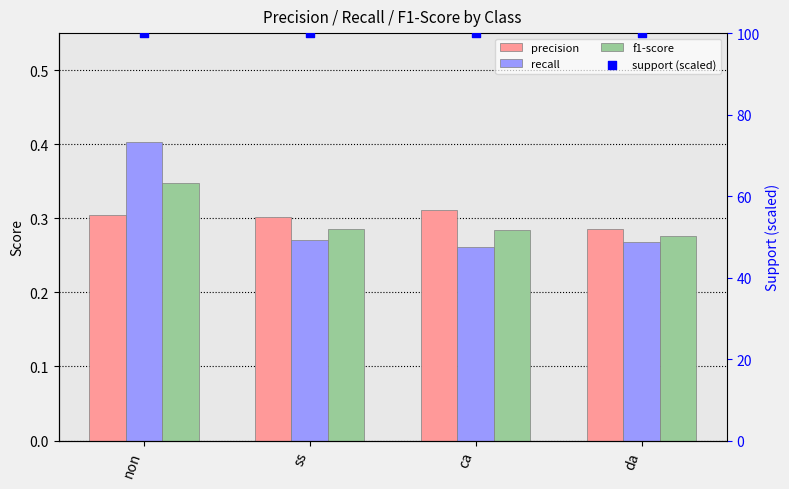

Which series reaches the minimum Y coordinate?

recall